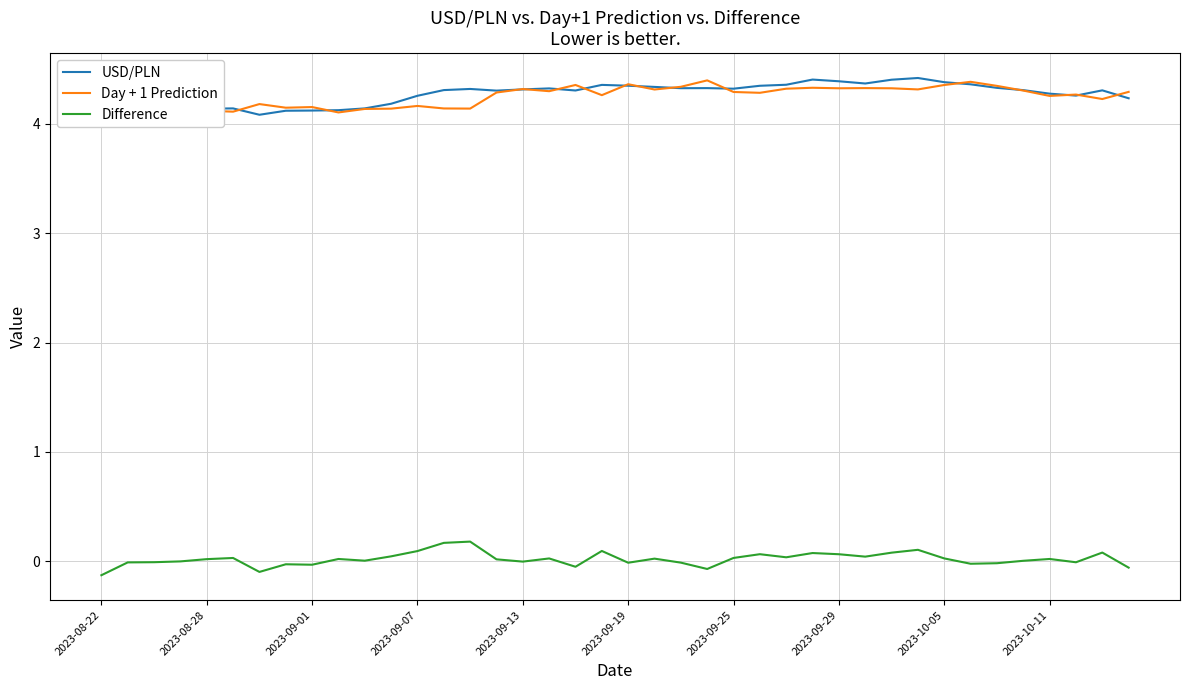

Which series ends up on top after the final intersection of Day + 1 Prediction and USD/PLN?

Day + 1 Prediction